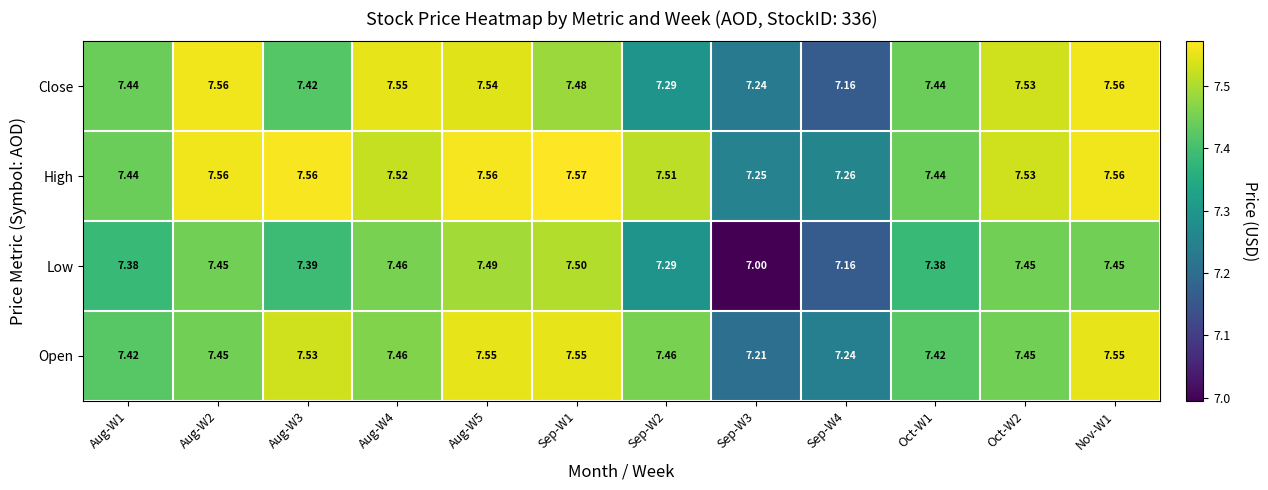

At which category is the sum across all series the highest?

Aug-W5